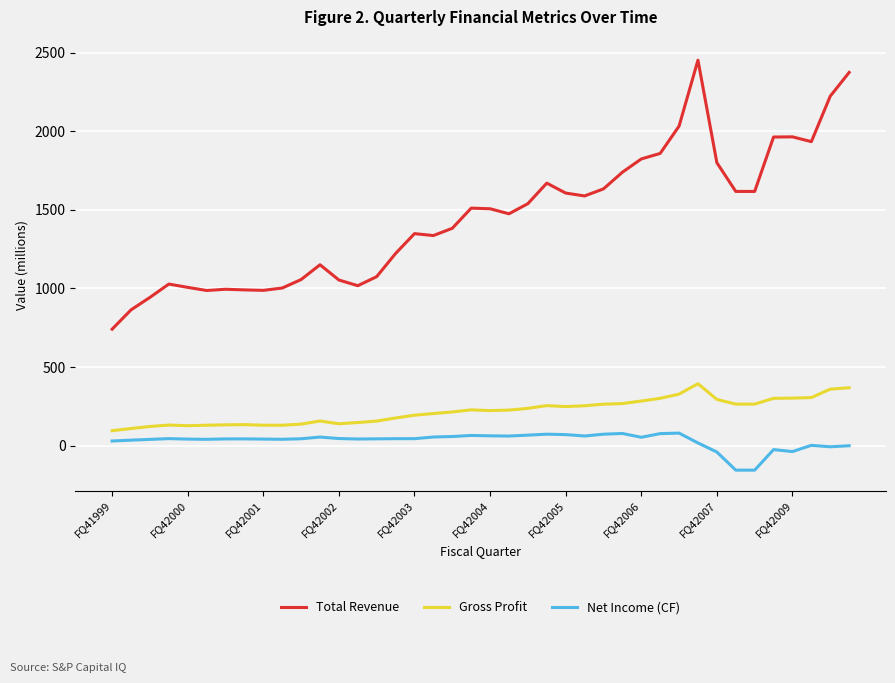

True or false: Net Income (CF) and Gross Profit intersect in this chart.

False